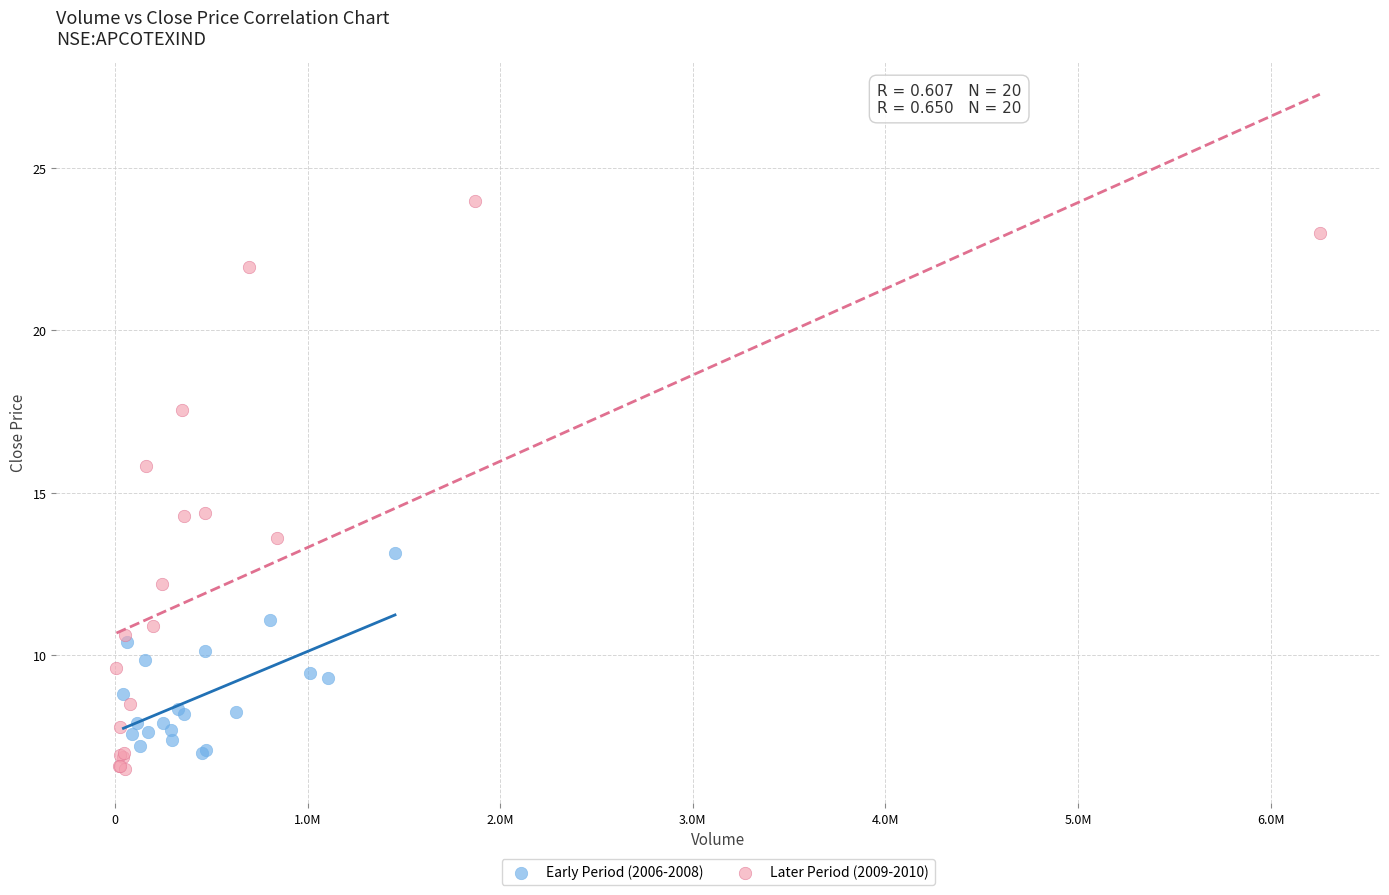

What are all the series names shown in the legend?

Early Period (2006-2008), Later Period (2009-2010)